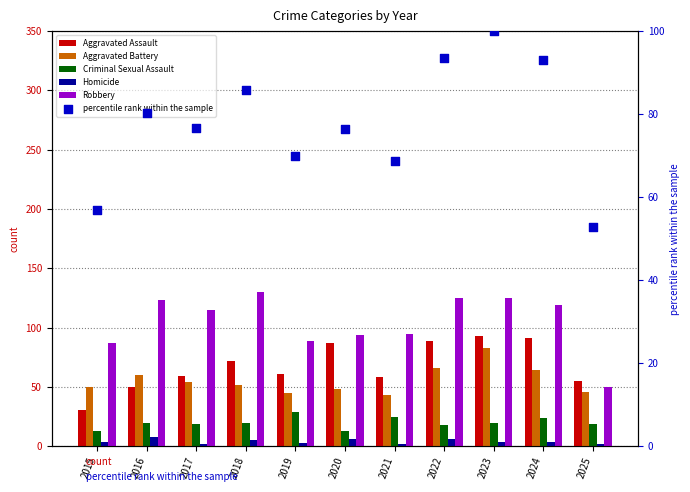

Which series has the widest spread of Y values?

Robbery